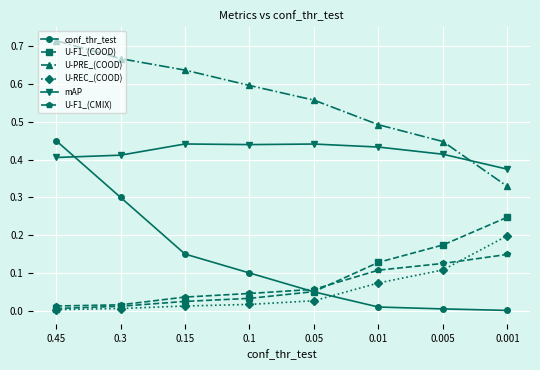

What are all the series names shown in the legend?

conf_thr_test, U-F1_(COOD), U-PRE_(COOD), U-REC_(COOD), mAP, U-F1_(CMIX)